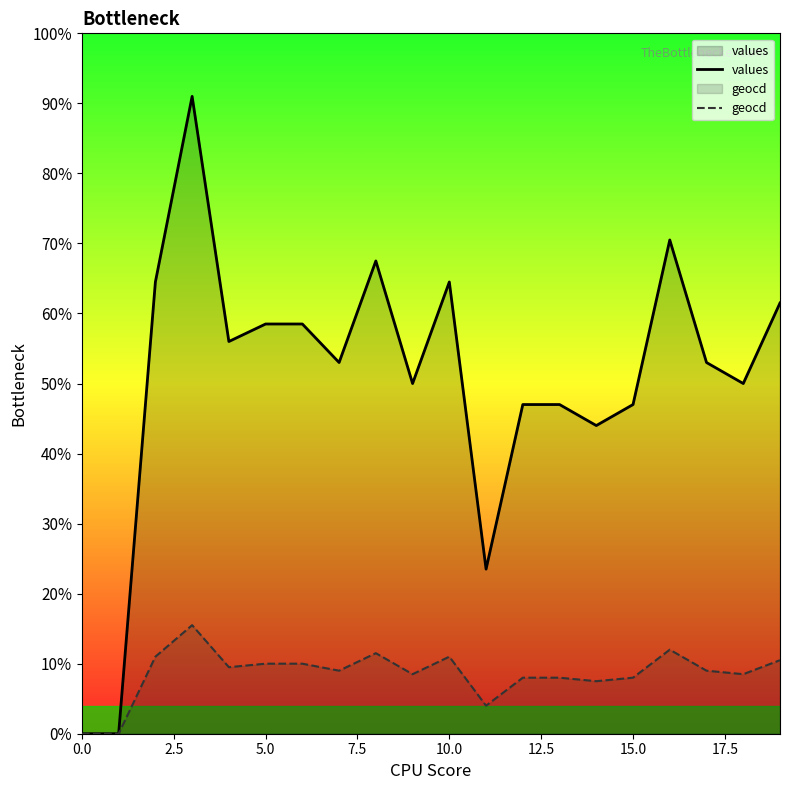

List the series in order of their peak value, lowest first.

geocd, values